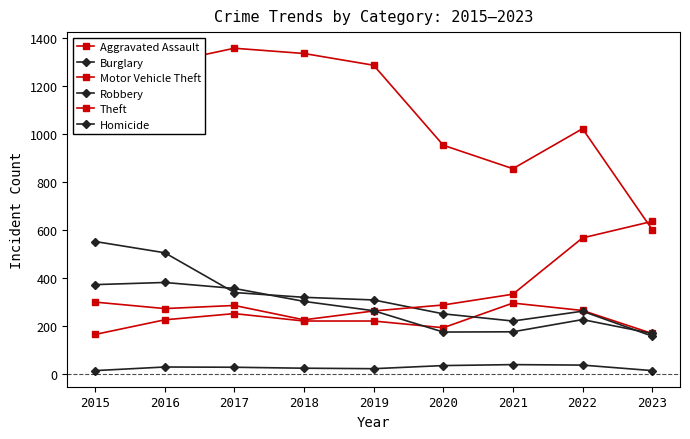

The Theft series shows 547 at 2020. True or false?

False